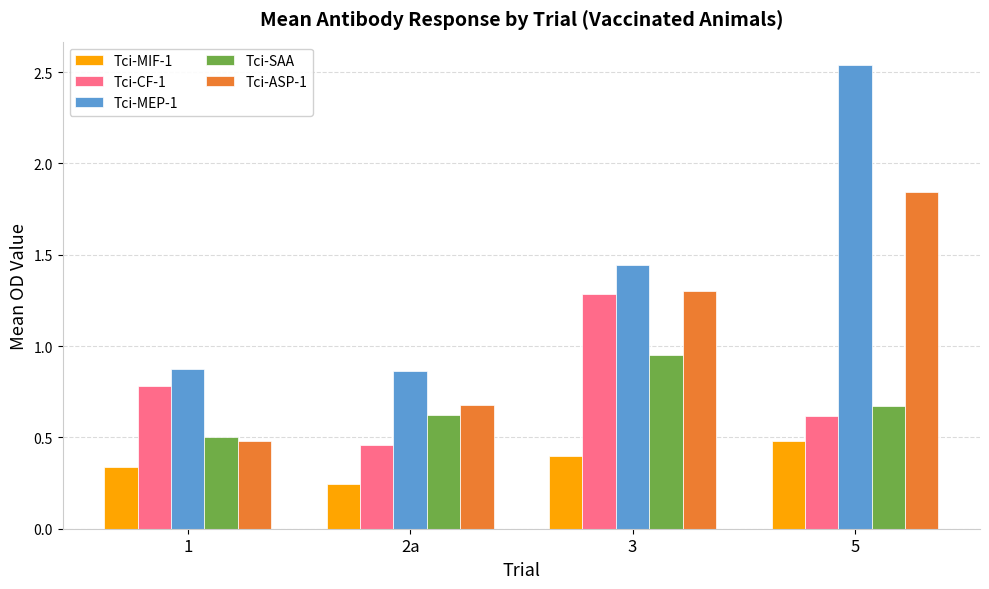

Which series has the widest spread of values?

Tci-MEP-1